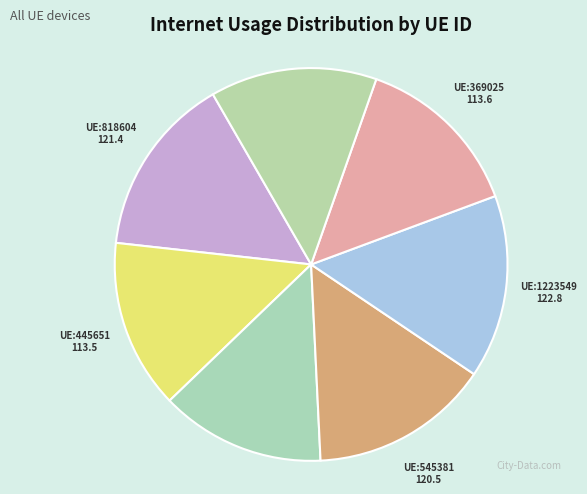

How many slices are in this pie chart?

7